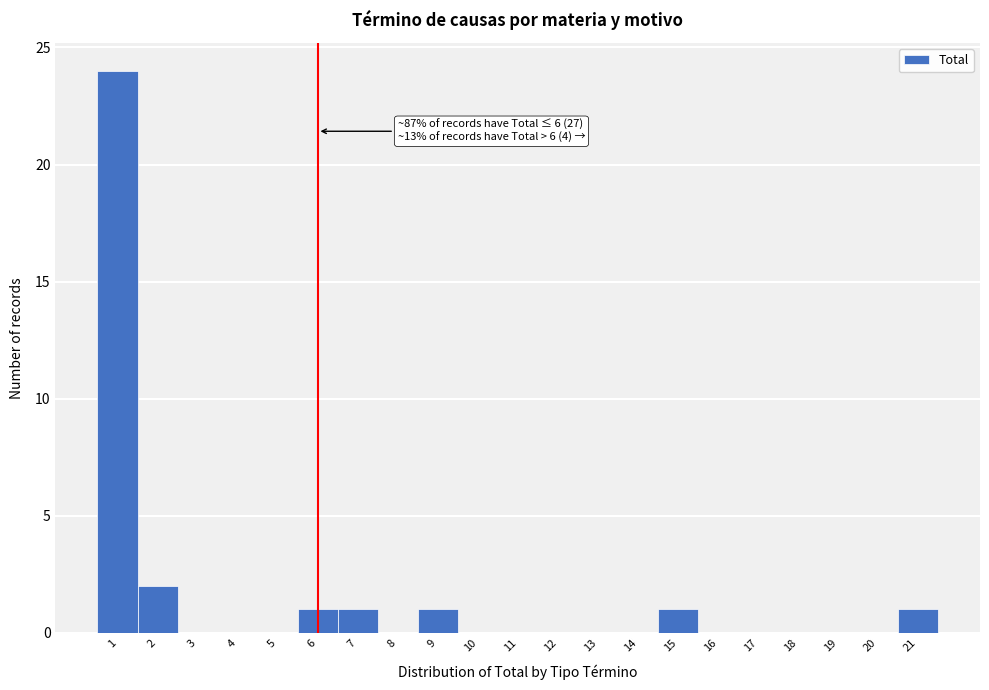

Over which range of the x-axis is the bar tallest?

0.5 to 1.5